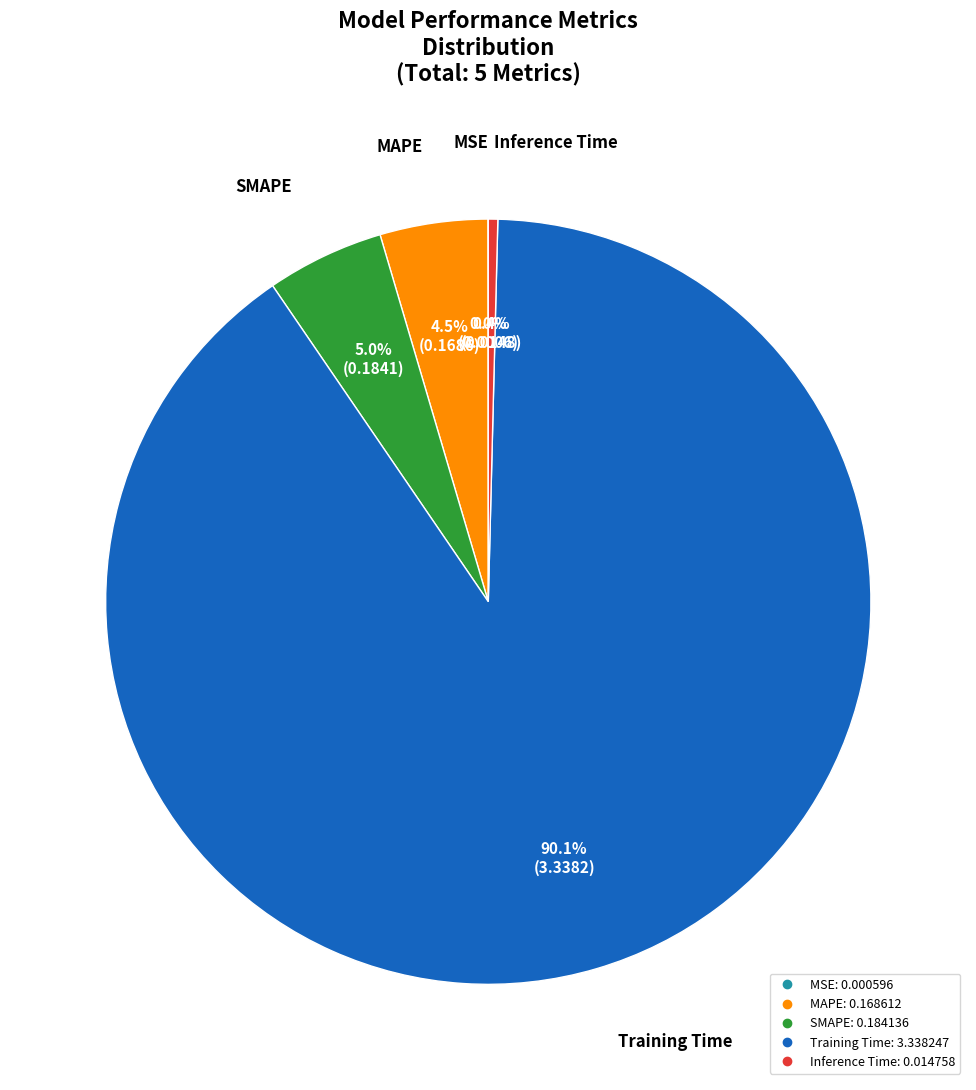

To the nearest percent, what is the combined percentage of MAPE and Training Time?

95%